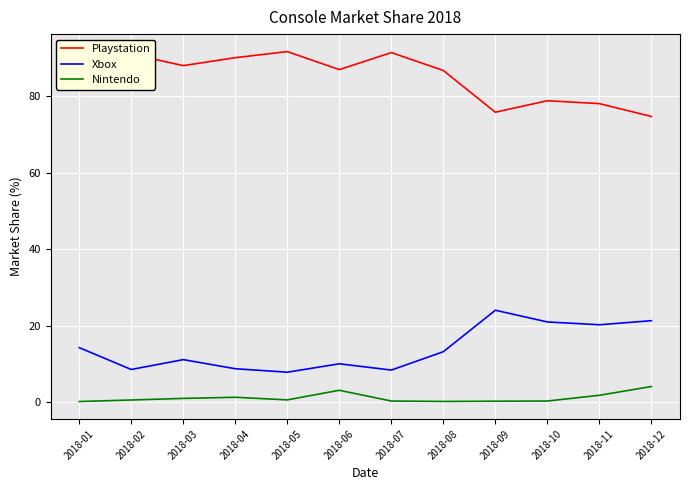

True or false: Playstation and Xbox cross at least once.

False